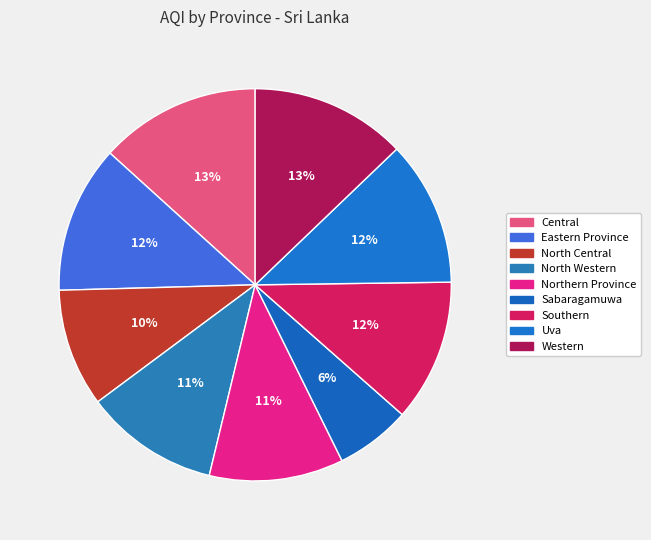

True or false: North Western accounts for 19% of the total.

False